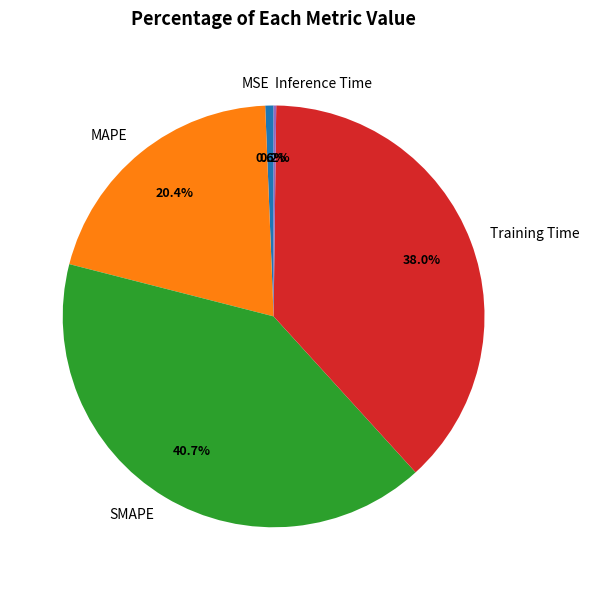

Which has a higher value, MSE or MAPE?

MAPE